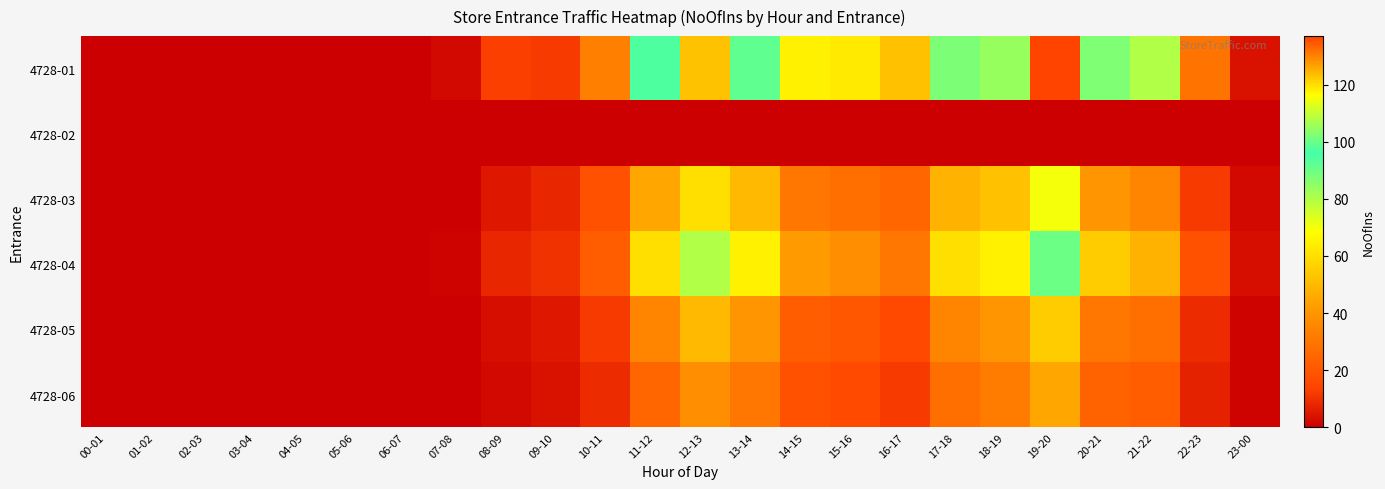

Rank the series at 04-05 from highest to lowest value.

4728-01, 4728-02, 4728-03, 4728-04, 4728-05, 4728-06